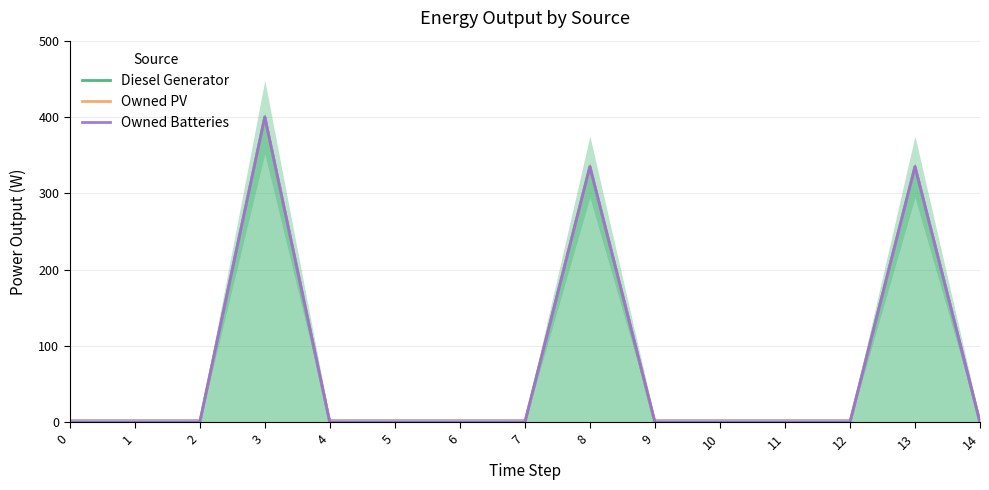

The value of Diesel Generator at 5 is -248. True or false?

False